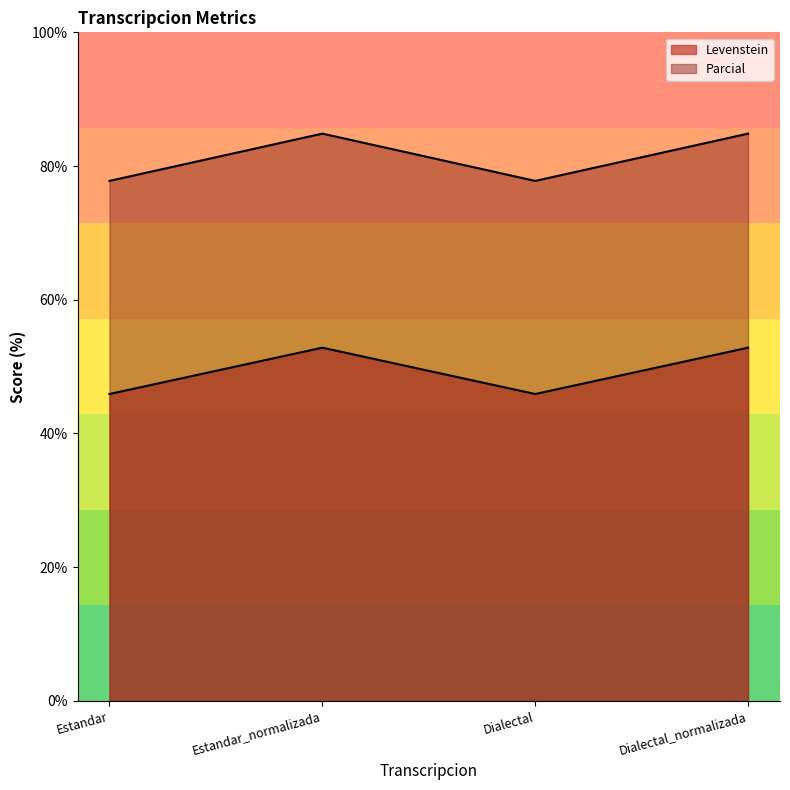

What is the difference between the maximum and minimum values in the Levenstein series?

6.9